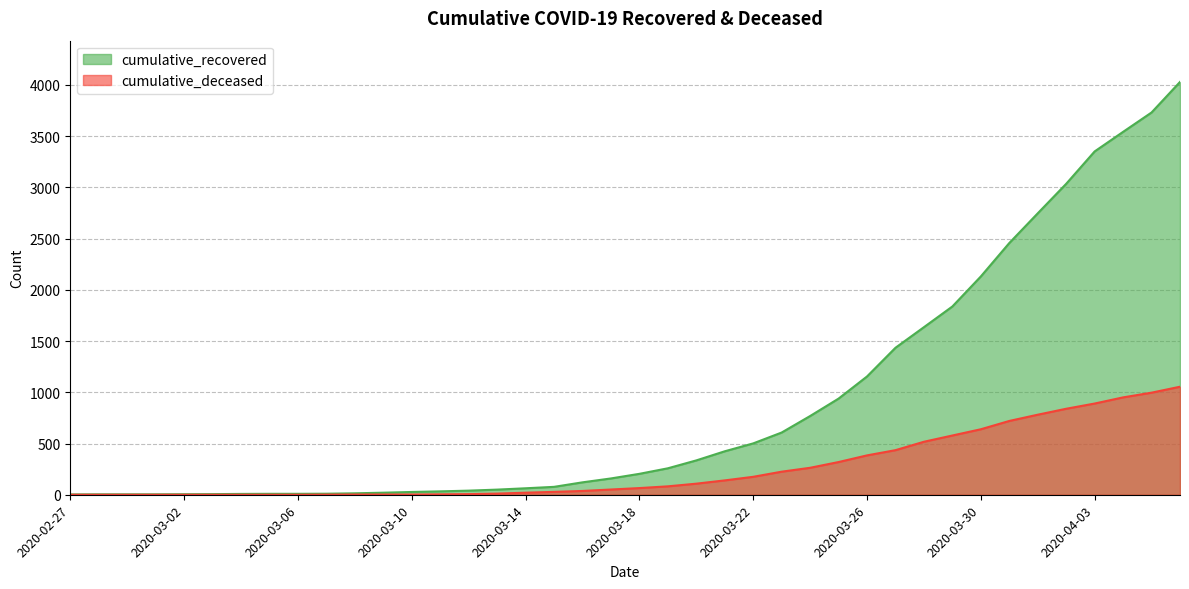

What is the average value of the cumulative_deceased series?

258